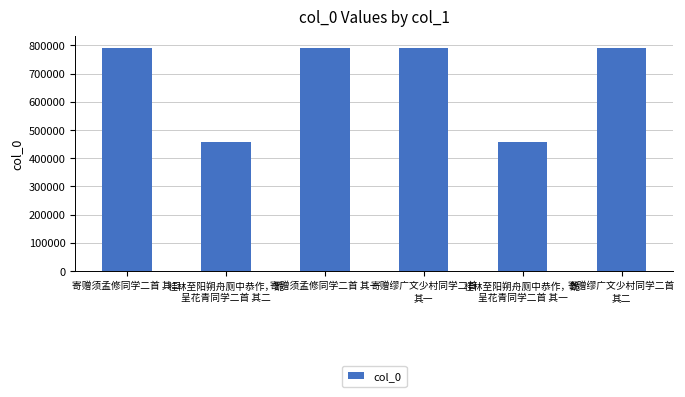

The value at 寄赠须孟修同学二首 其一 is 1389742. True or false?

False